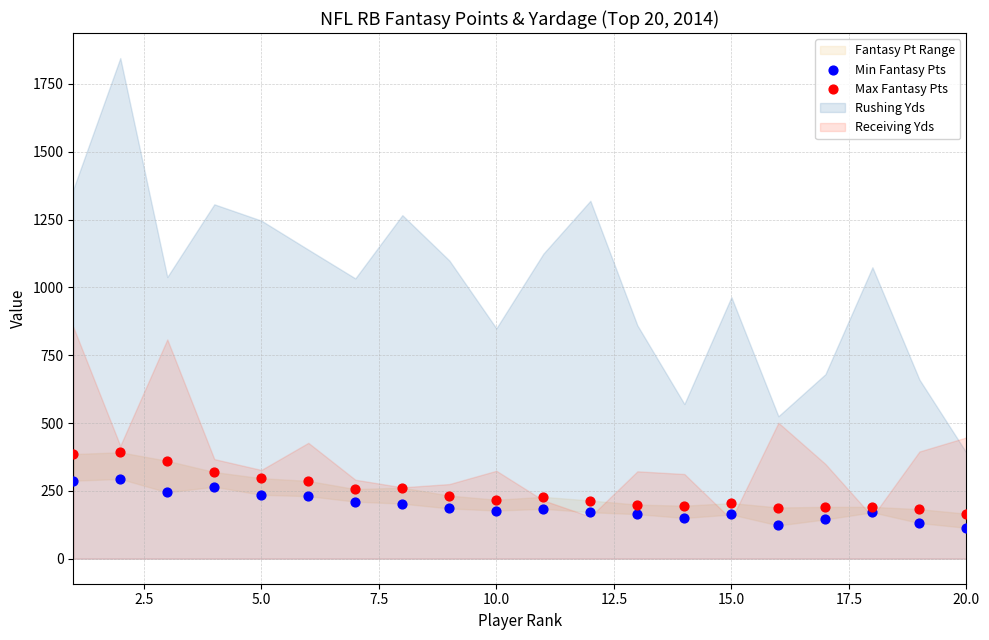

Which series contains the highest Y value?

Max Fantasy Pts